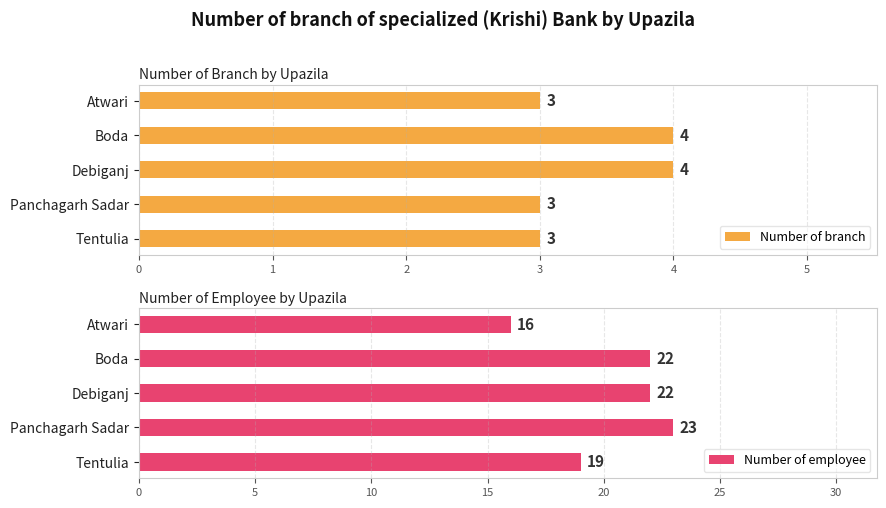

Reading left to right, list all the values displayed in this chart.

Number of branch: 3	4	4	3	3
Number of employee: 16	22	22	23	19